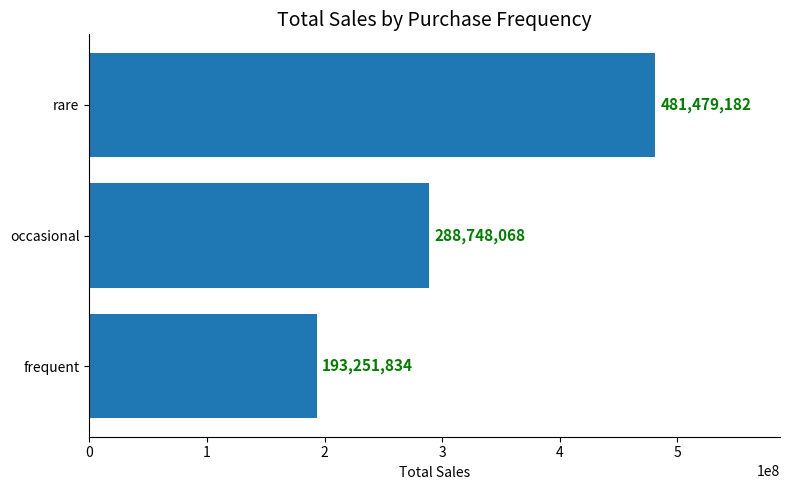

Where is the data nearest to the value 337365508?

occasional